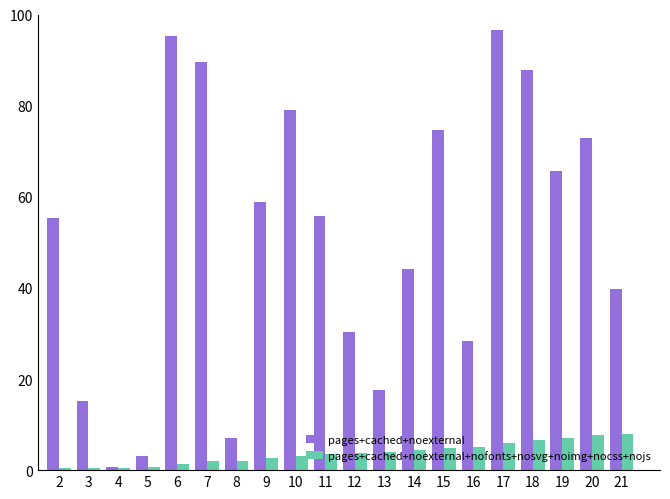

The pages+cached+noexternal series shows 89.6 at 7. True or false?

True